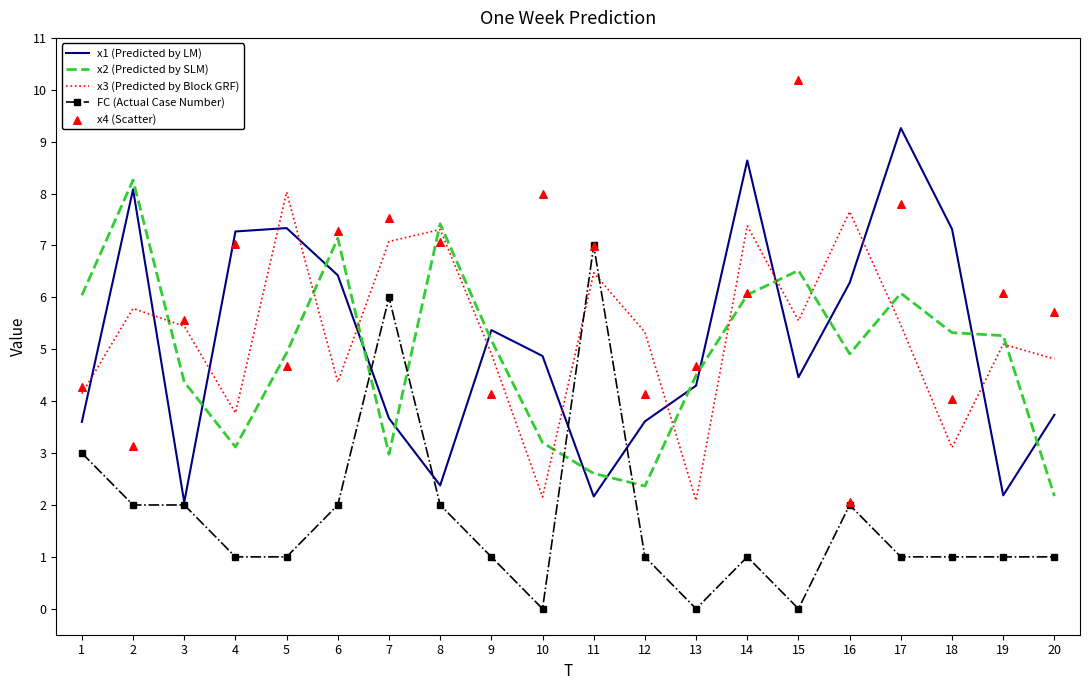

What are all the series names shown in the legend?

x1 (Predicted by LM), x2 (Predicted by SLM), x3 (Predicted by Block GRF), FC (Actual Case Number), x4 (Scatter)